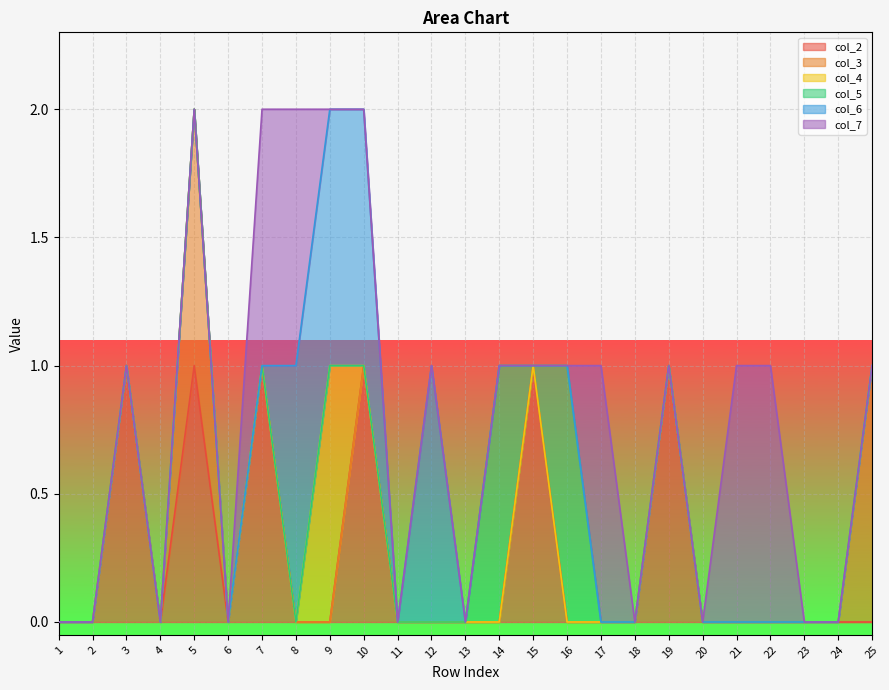

At which category does the chart reach its minimum across all series?

1